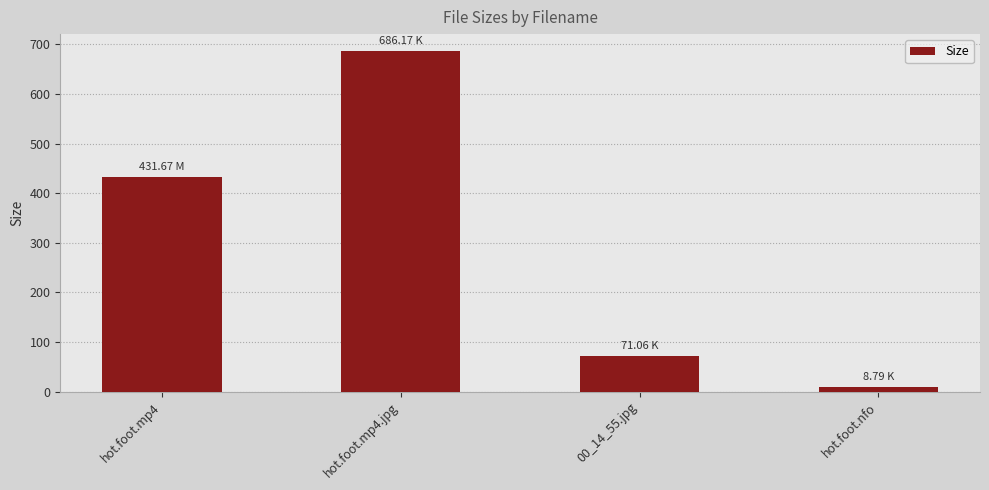

Does the chart contain any negative values?

No